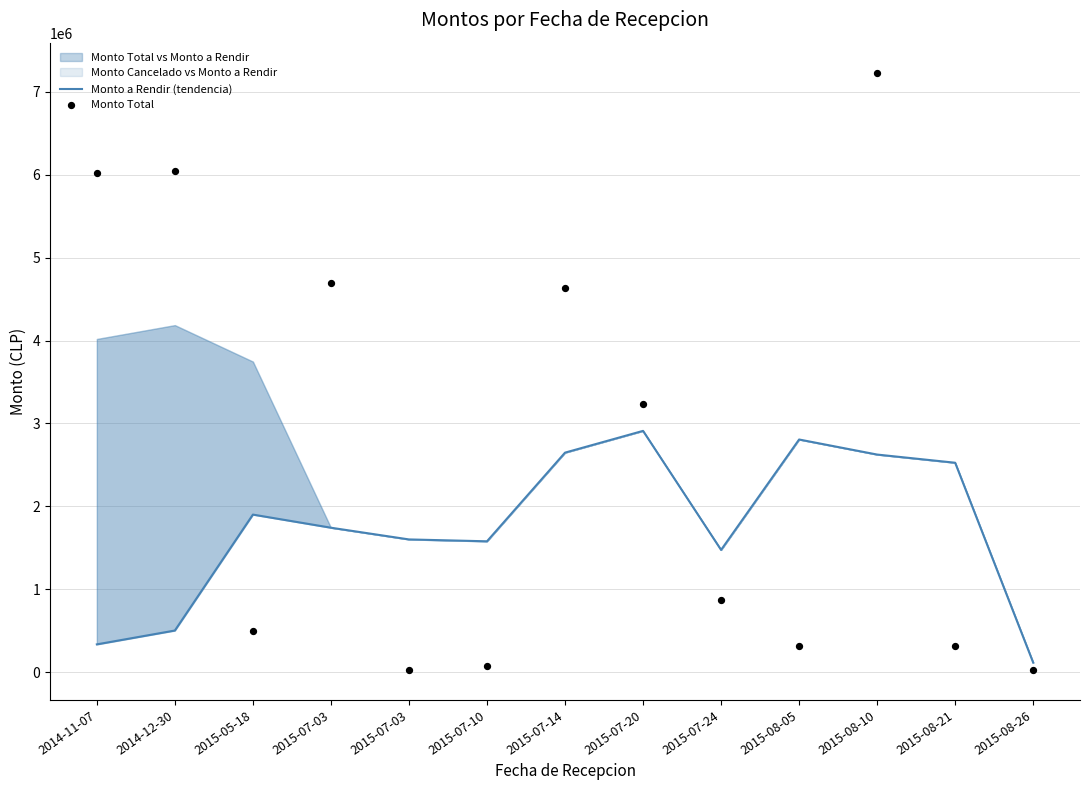

Which series has the largest total across all categories?

Monto Total